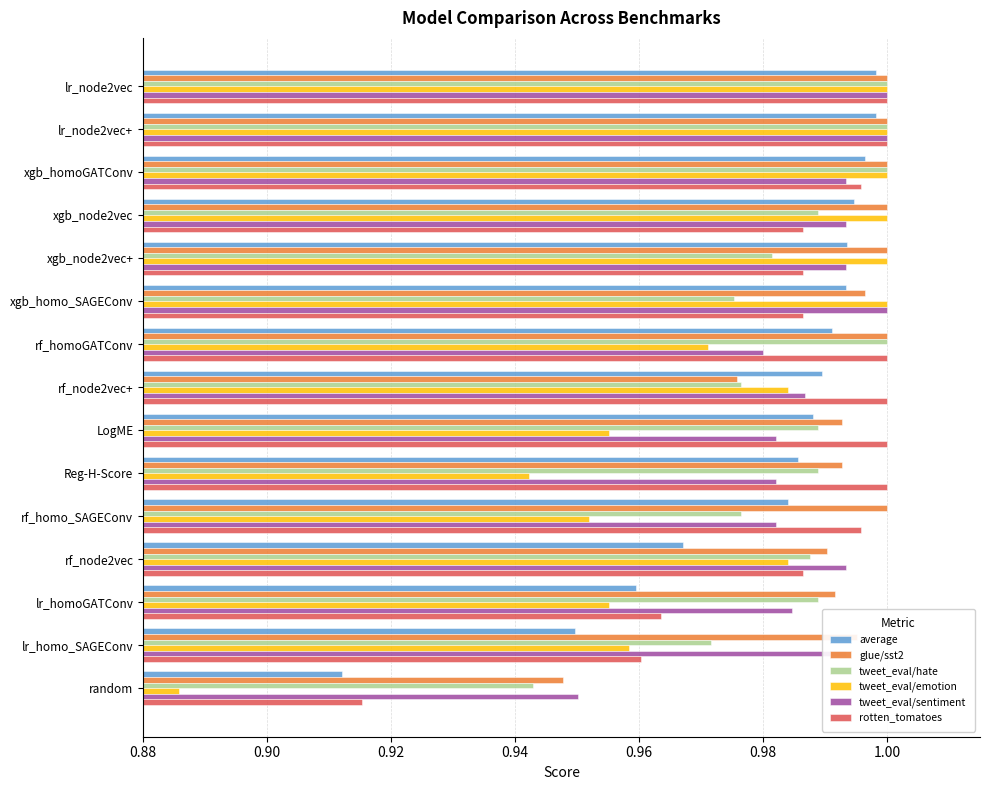

Which series has the largest range (max minus min)?

tweet_eval/emotion